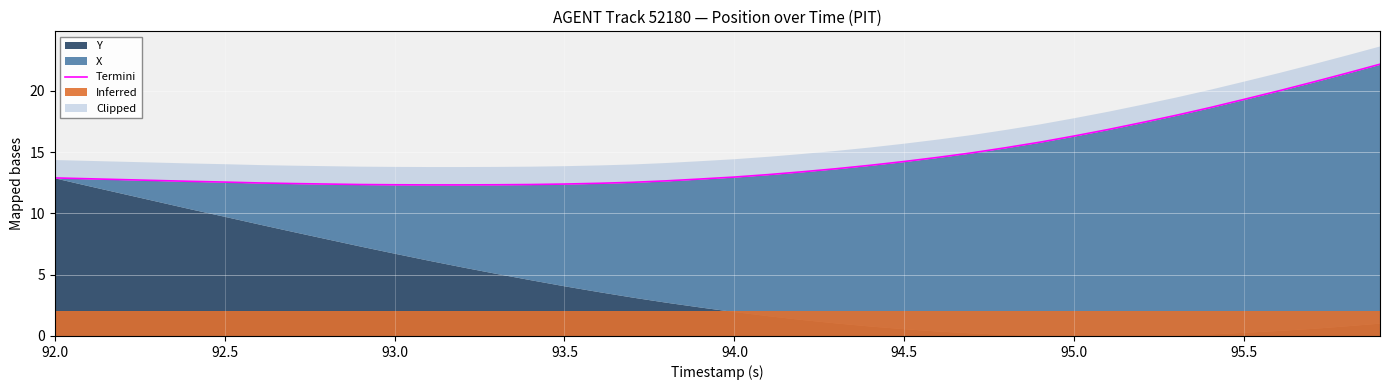

Does the chart display data point markers on the line(s)?

No